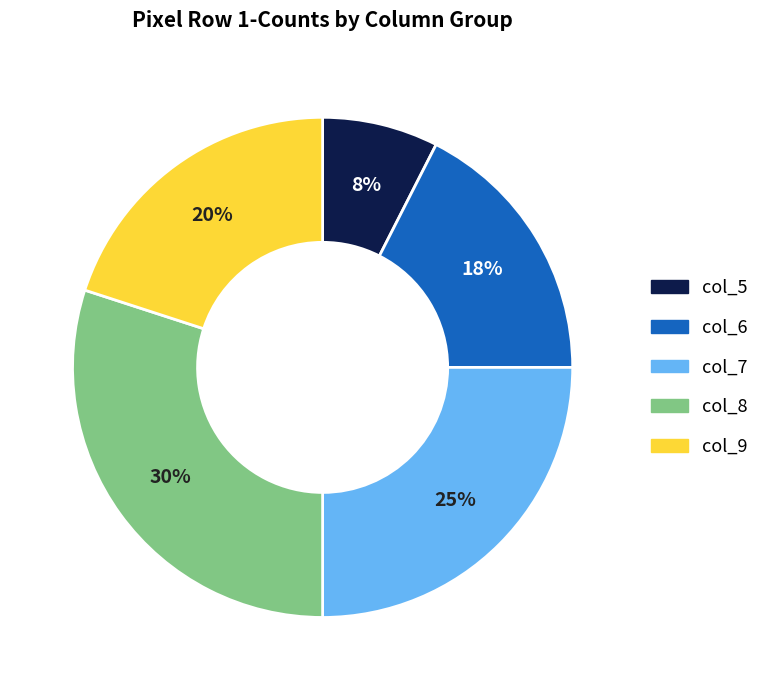

Does any single category account for the majority?

No